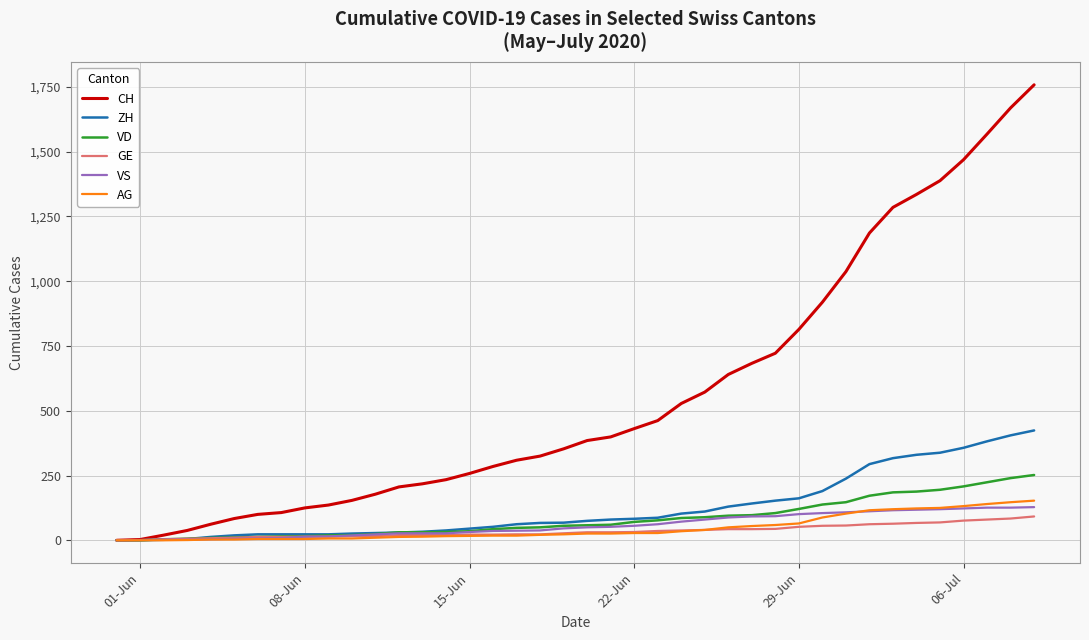

What is the difference between the maximum and minimum values in the GE series?

92